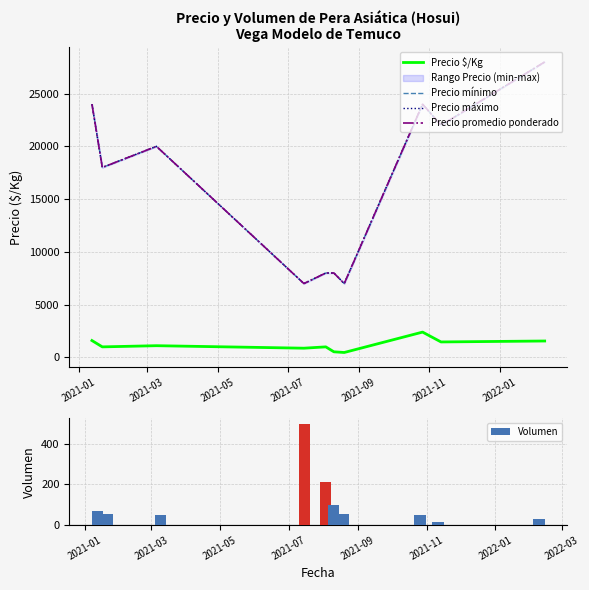

How many values in the Volumen series are below 55?

4